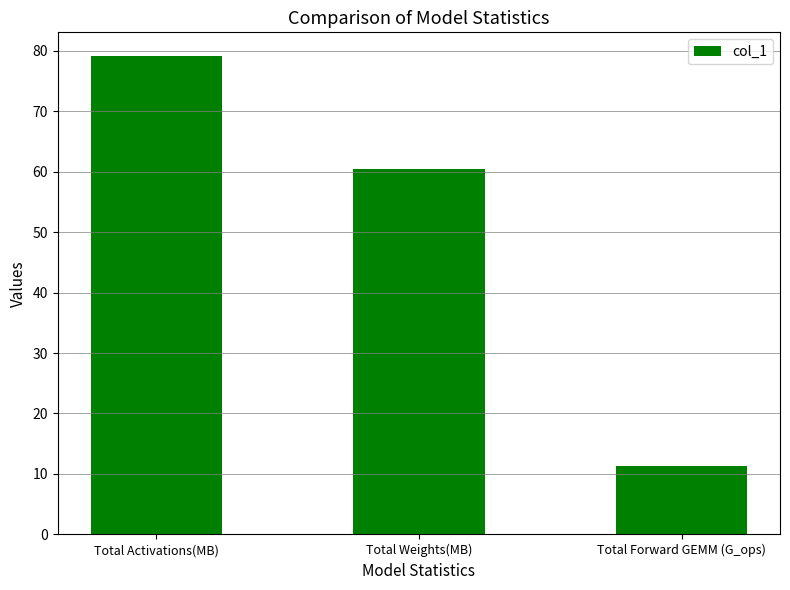

Reading left to right, list all the values displayed in this chart.

79.1	60.4	11.3